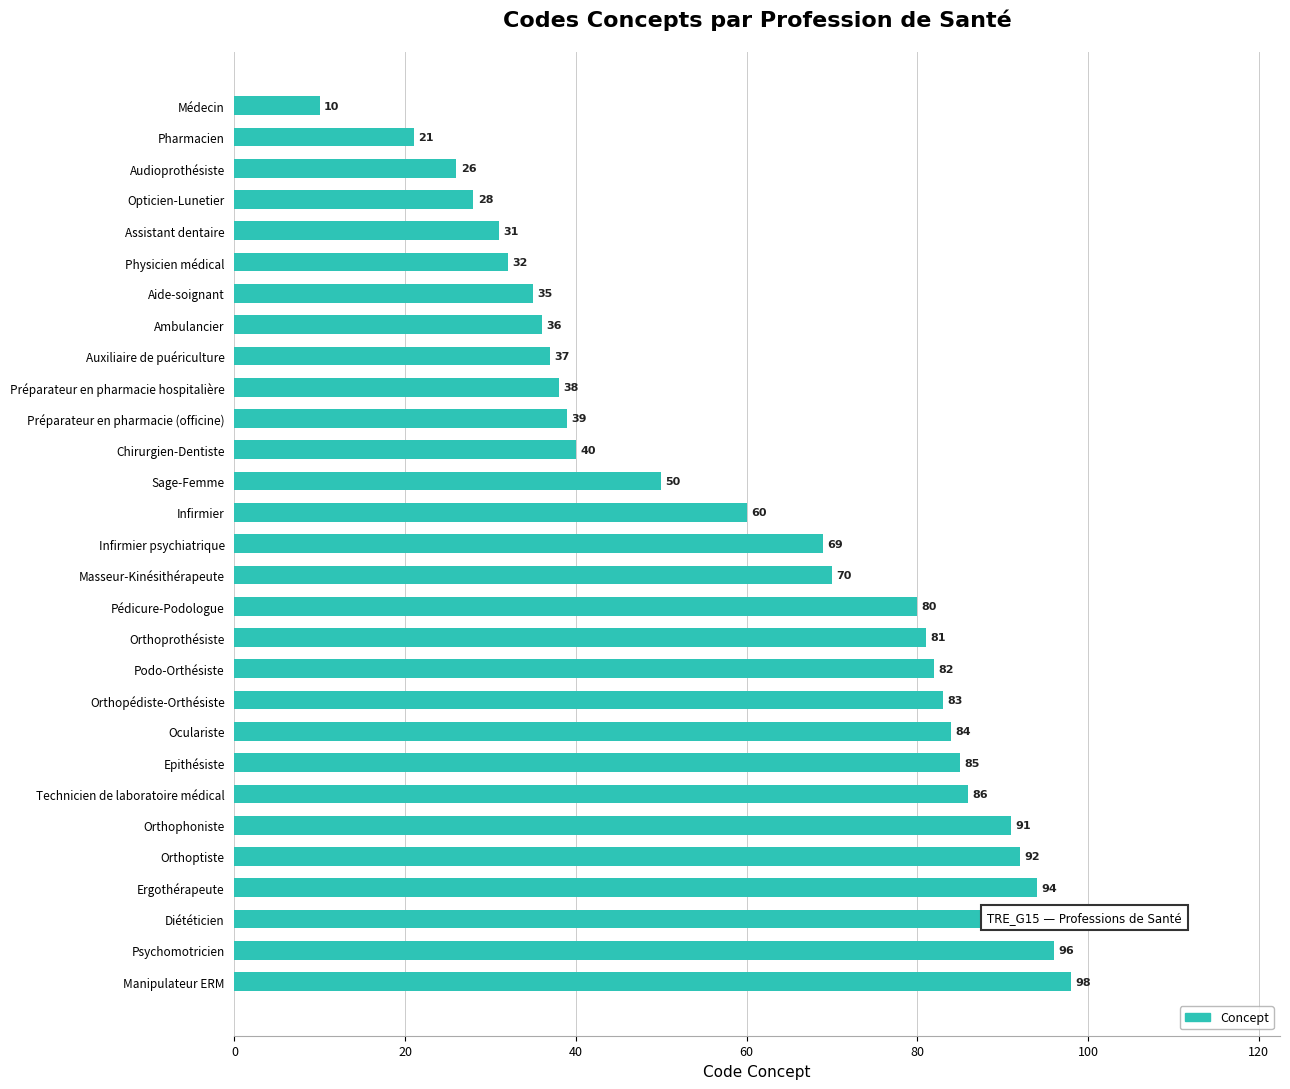

List the labels in order of value, largest first.

Manipulateur ERM, Psychomotricien, Diététicien, Ergothérapeute, Orthoptiste, Orthophoniste, Technicien de laboratoire médical, Epithésiste, Oculariste, Orthopédiste-Orthésiste, Podo-Orthésiste, Orthoprothésiste, Pédicure-Podologue, Masseur-Kinésithérapeute, Infirmier psychiatrique, Infirmier, Sage-Femme, Chirurgien-Dentiste, Préparateur en pharmacie (officine), Préparateur en pharmacie hospitalière, Auxiliaire de puériculture, Ambulancier, Aide-soignant, Physicien médical, Assistant dentaire, Opticien-Lunetier, Audioprothésiste, Pharmacien, Médecin